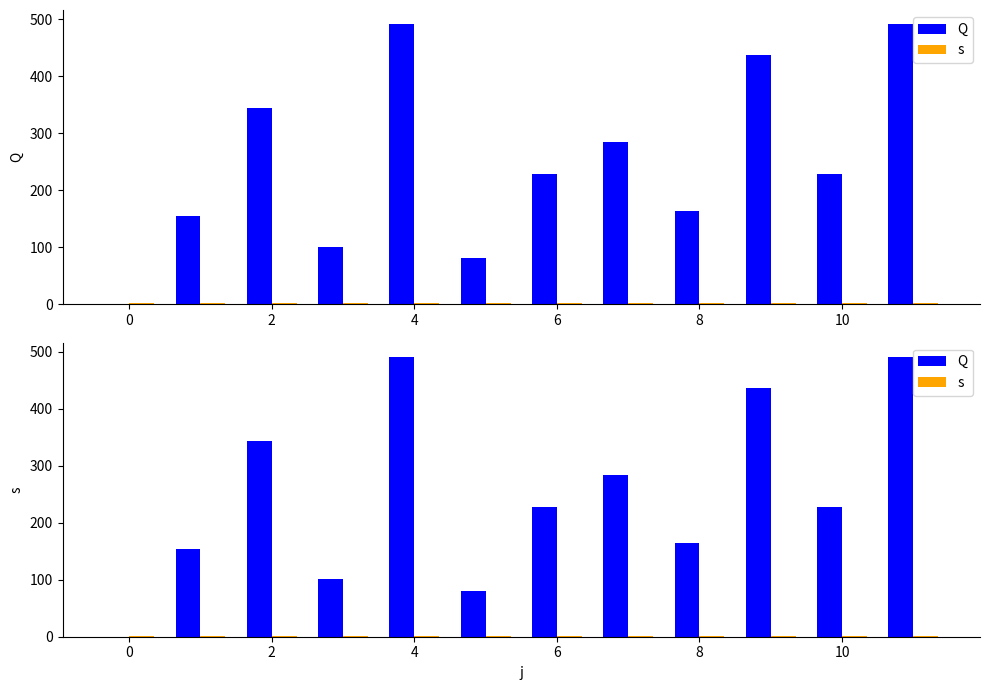

What is the maximum value shown in the chart?

491.5